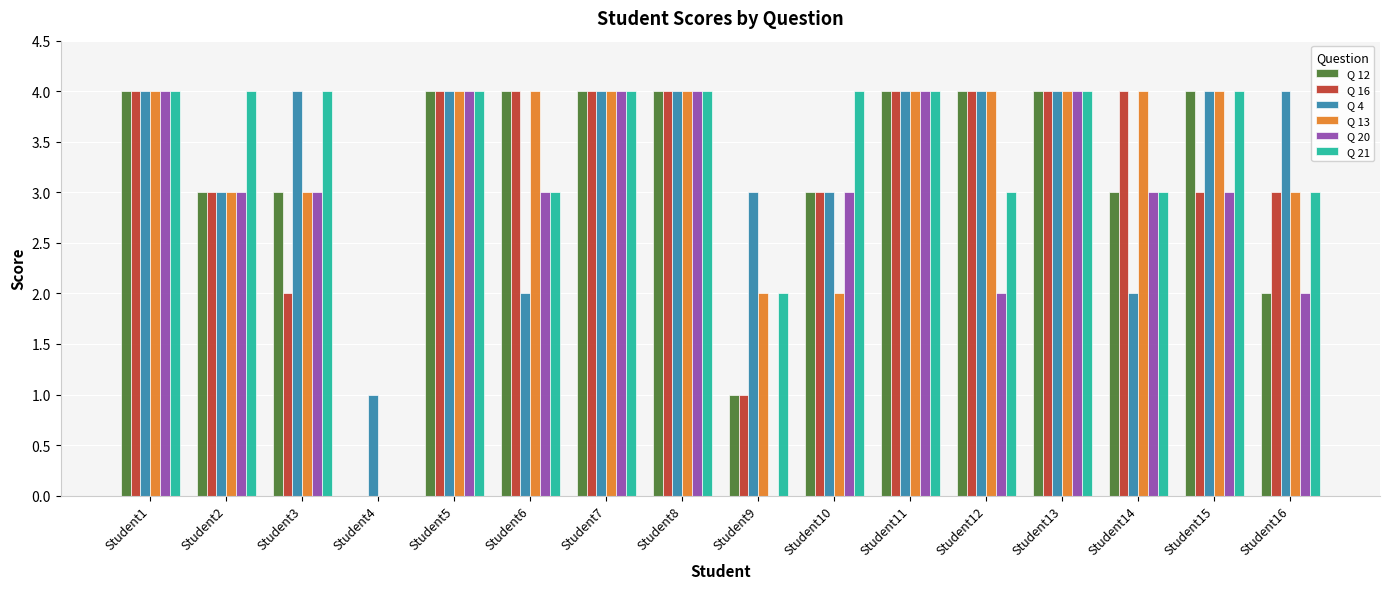

What is the maximum value for Q 12?

4